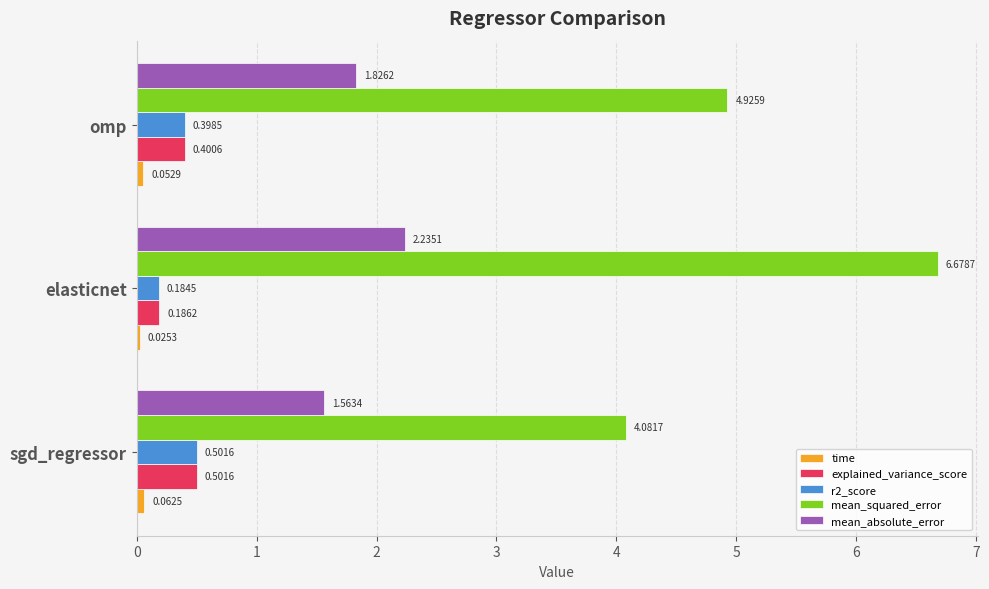

List the labels in order of mean_squared_error value, smallest first.

sgd_regressor, omp, elasticnet